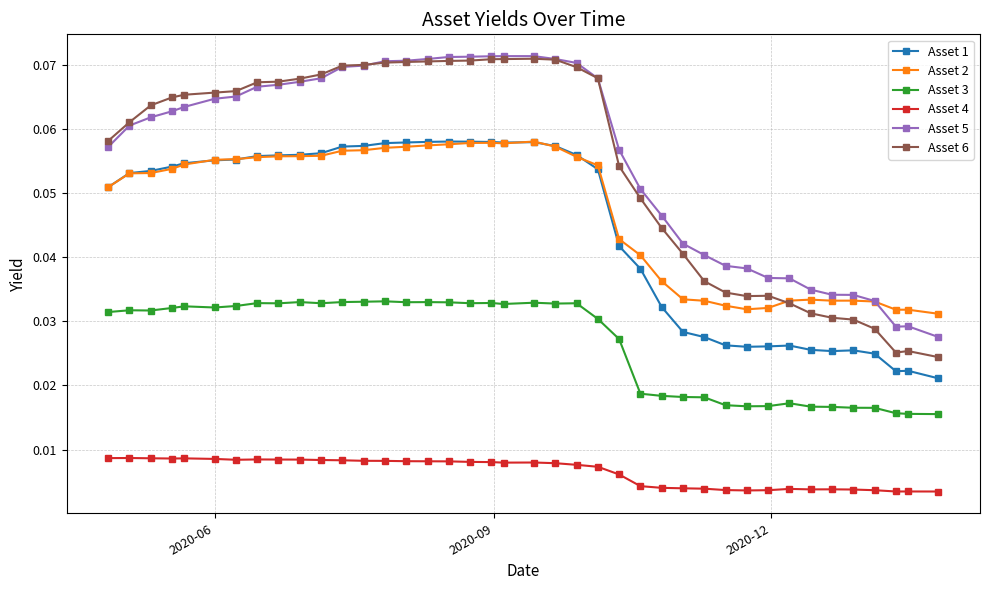

True or false: Asset 3 and Asset 6 cross at least once.

False